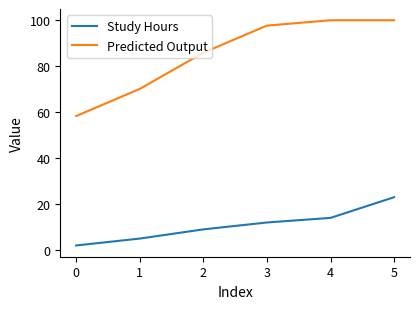

True or false: Study Hours and Predicted Output intersect in this chart.

False